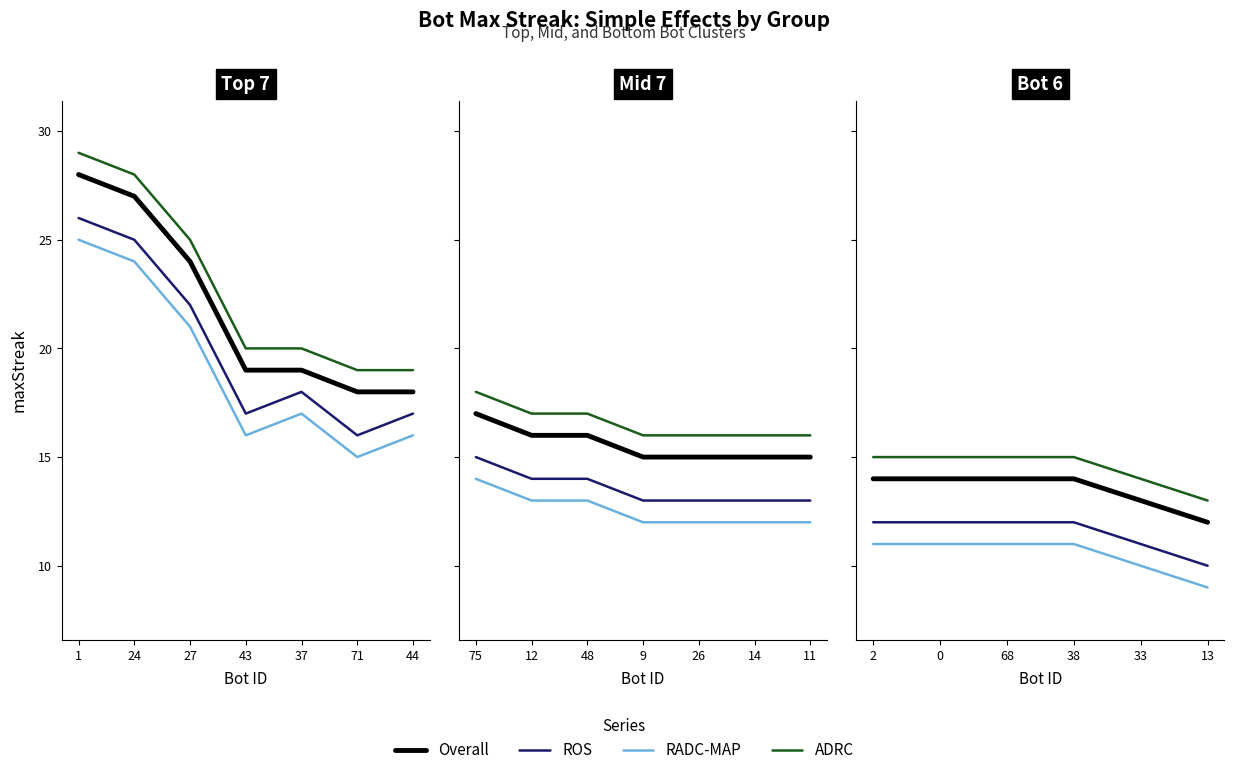

Between 13 and 33, which is larger?

33